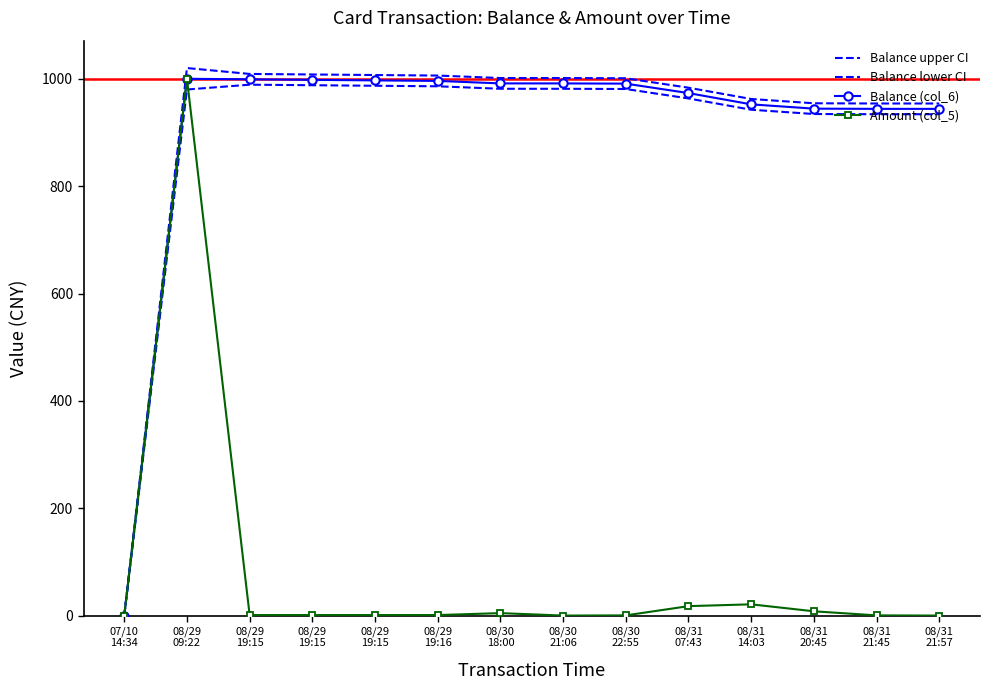

What is the average value of the Balance lower CI series?

898.7